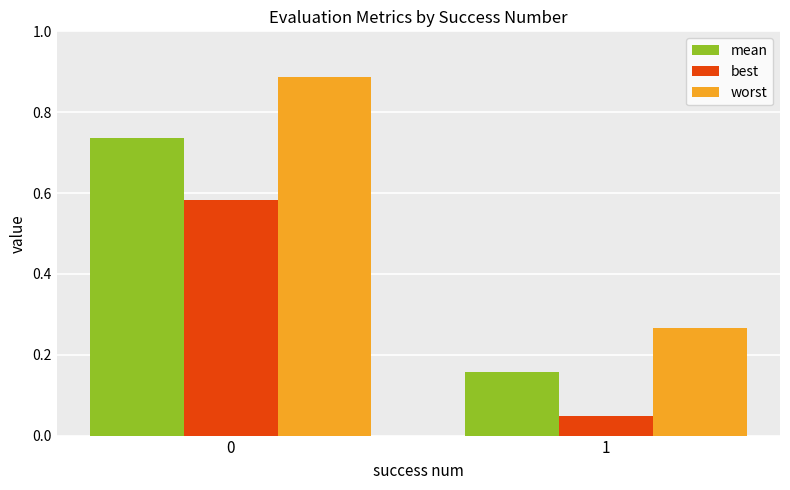

What is the average value of the mean series?

0.4